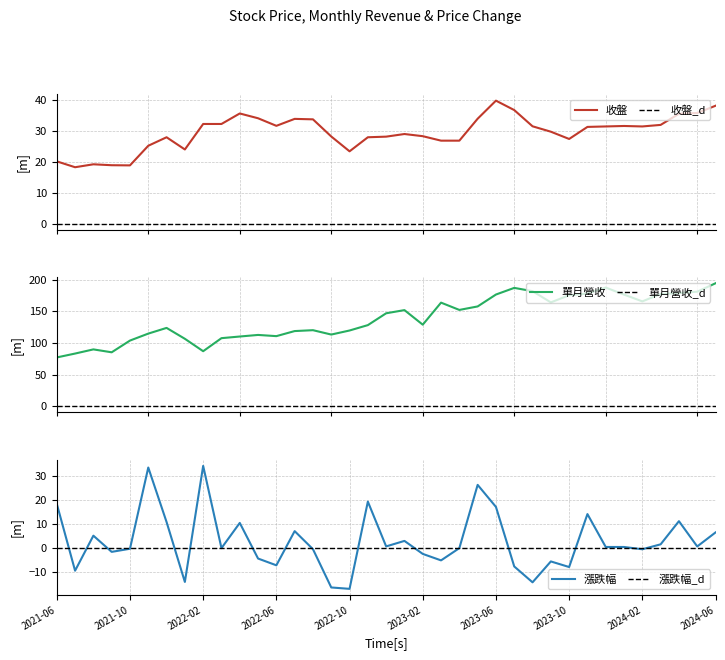

What is the value of the 漲跌幅 point at the 2nd from the left?

-9.4